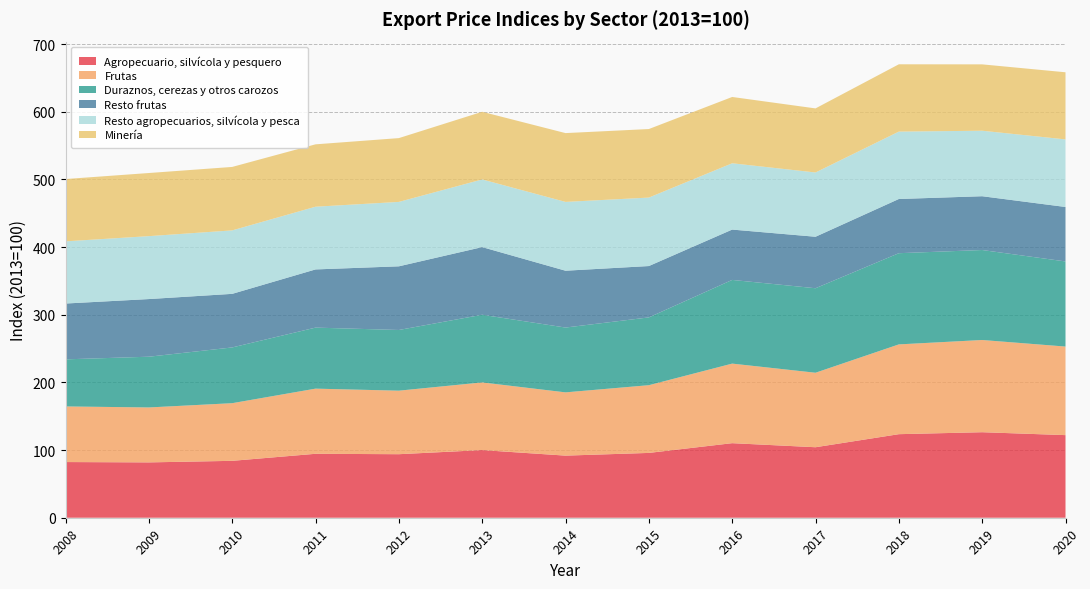

Reading left to right, extract all data points from this chart.

Agropecuario, silvícola y pesquero: 82.3	81.8	84.1	94.5	93.9	100.0	91.8	95.8	110.2	104.2	123.5	126.4	122.1
Frutas: 82.2	81.2	85.2	96.3	93.9	100.0	93.5	100.1	117.6	110.1	132.7	136.3	130.9
Duraznos, cerezas y otros carozos: 69.6	75.0	82.4	90.2	89.7	100.0	95.8	100.2	123.7	124.9	134.8	133.0	125.8
Resto frutas: 82.5	85.2	79.2	86.0	94.1	100.0	84.0	75.9	74.4	76.1	80.1	79.5	80.5
Resto agropecuarios, silvícola y pesca: 91.9	93.0	93.8	92.7	95.2	100.0	101.7	101.2	98.0	95.0	99.6	96.8	99.9
Minería: 92.1	93.3	93.8	92.2	94.3	100.0	101.7	101.3	98.0	94.7	99.5	98.1	99.2